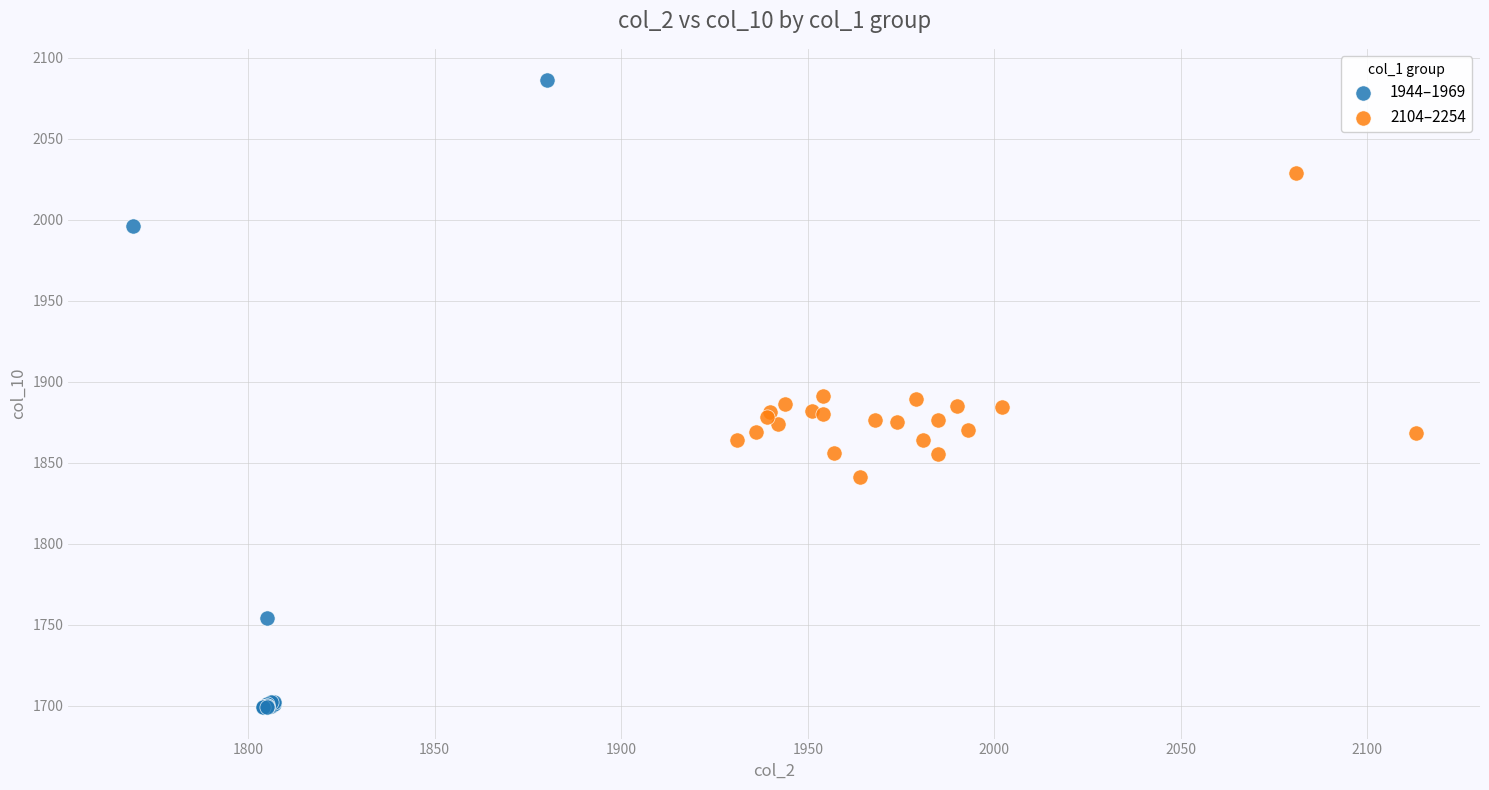

Which series reaches the minimum Y coordinate?

1944–1969